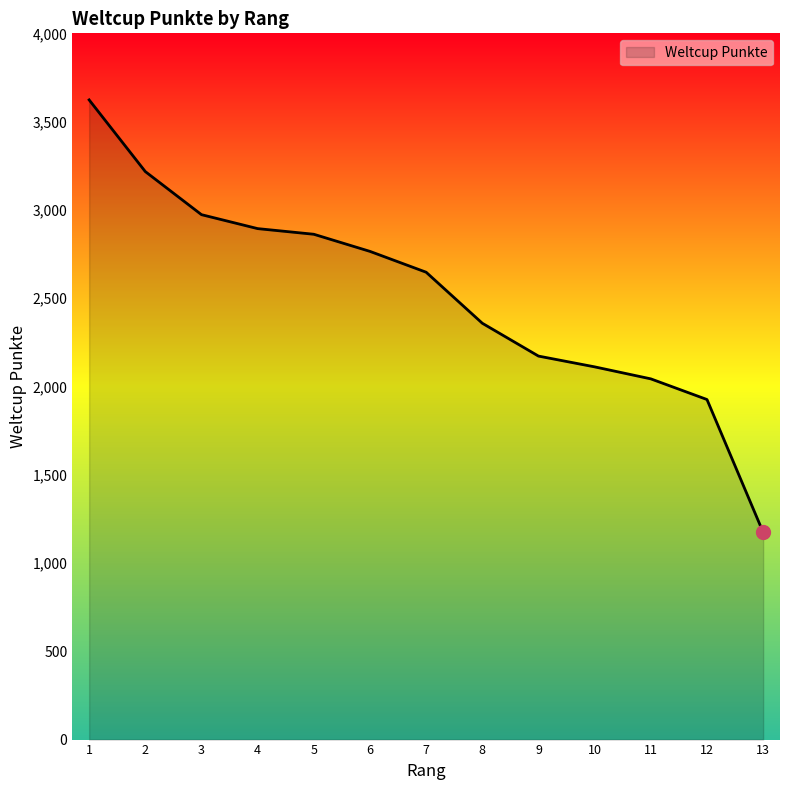

What is the maximum value shown in the chart?

3623